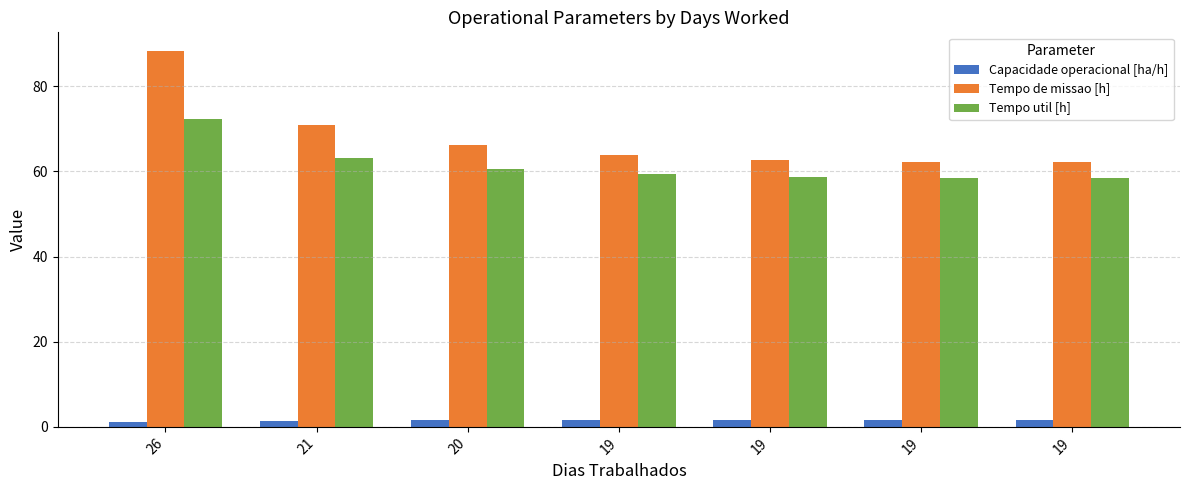

At 19, list the series in order from smallest to largest.

Capacidade operacional [ha/h], Tempo util [h], Tempo de missao [h]